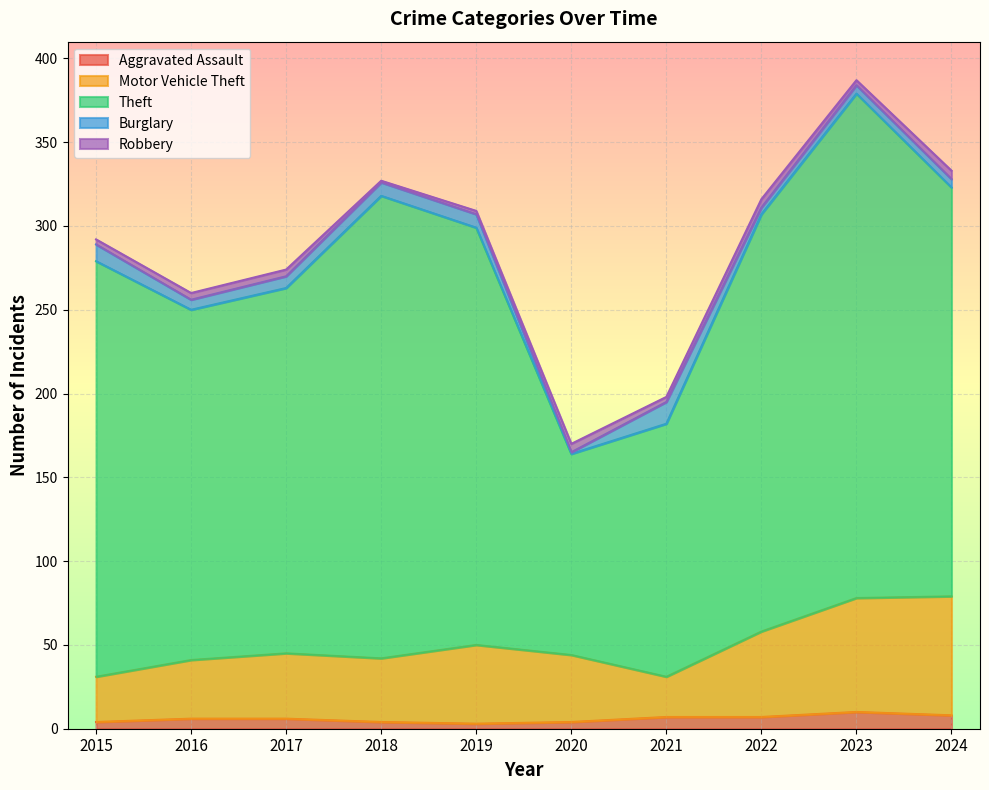

True or false: Theft and Aggravated Assault intersect in this chart.

False